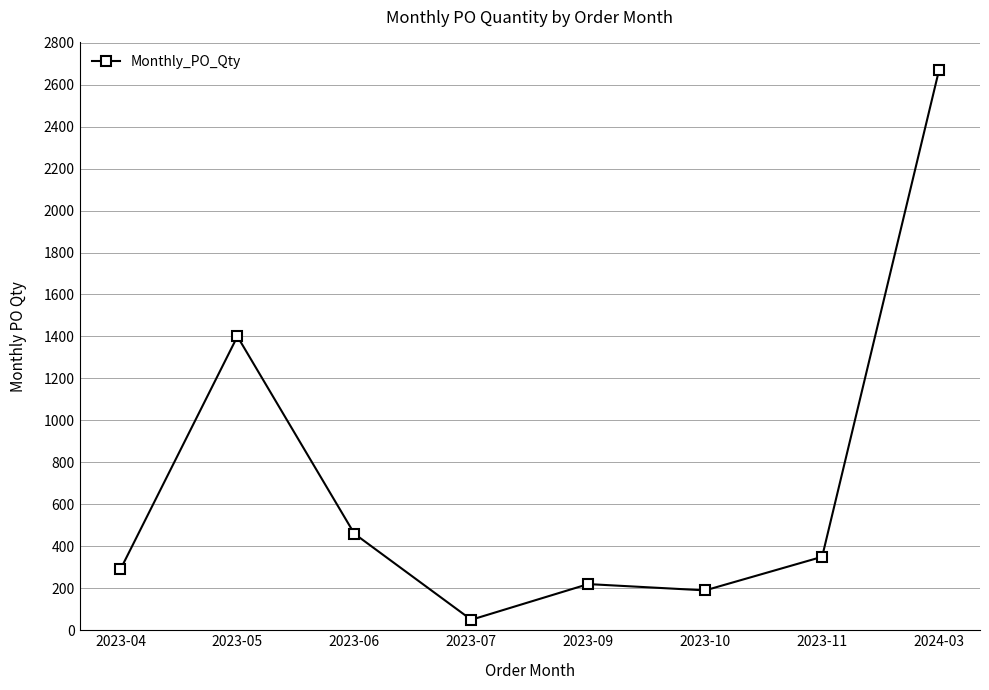

Reading left to right, list all the values displayed in this chart.

290	1400	460	50	220	190	350	2670